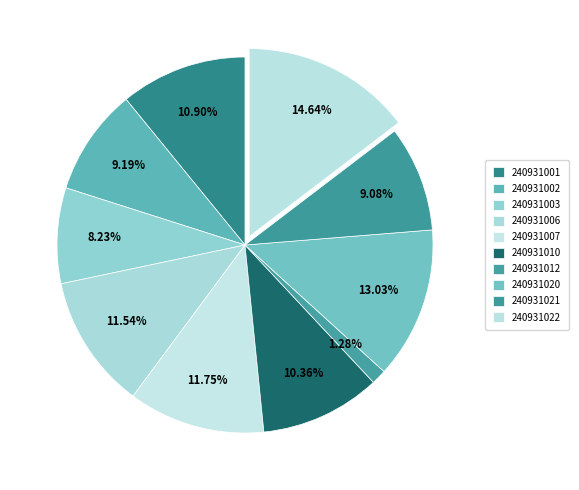

How many slices are in this pie chart?

10